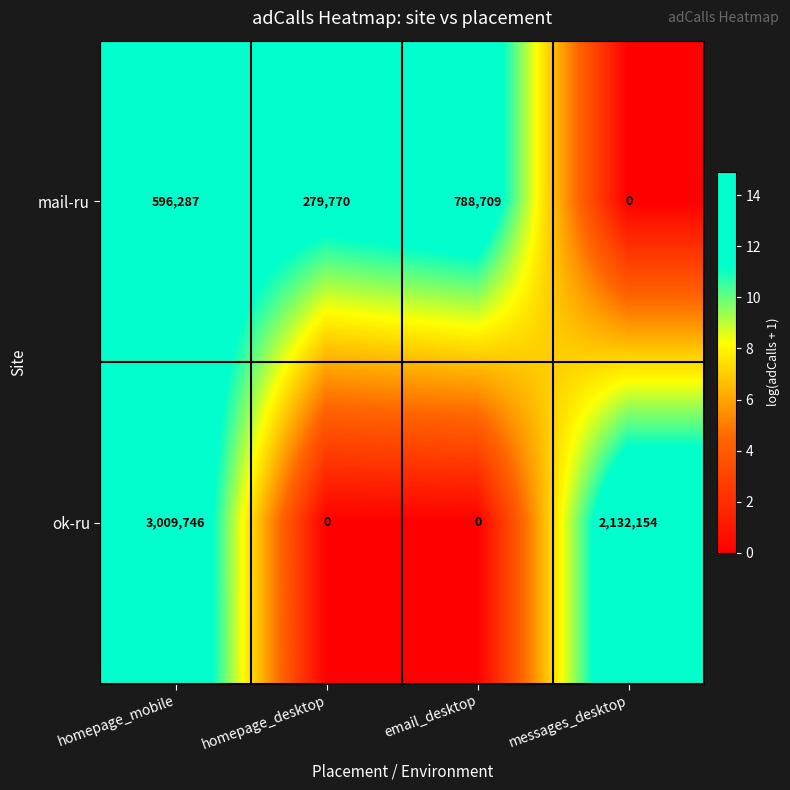

How many data points does each series have?

4